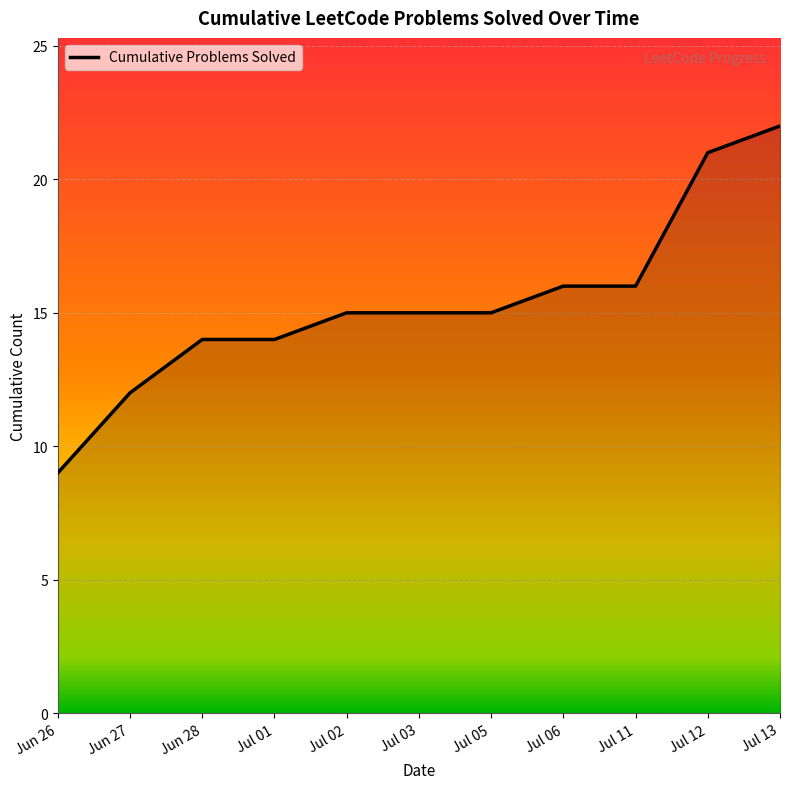

What is the difference between the maximum and minimum values?

13